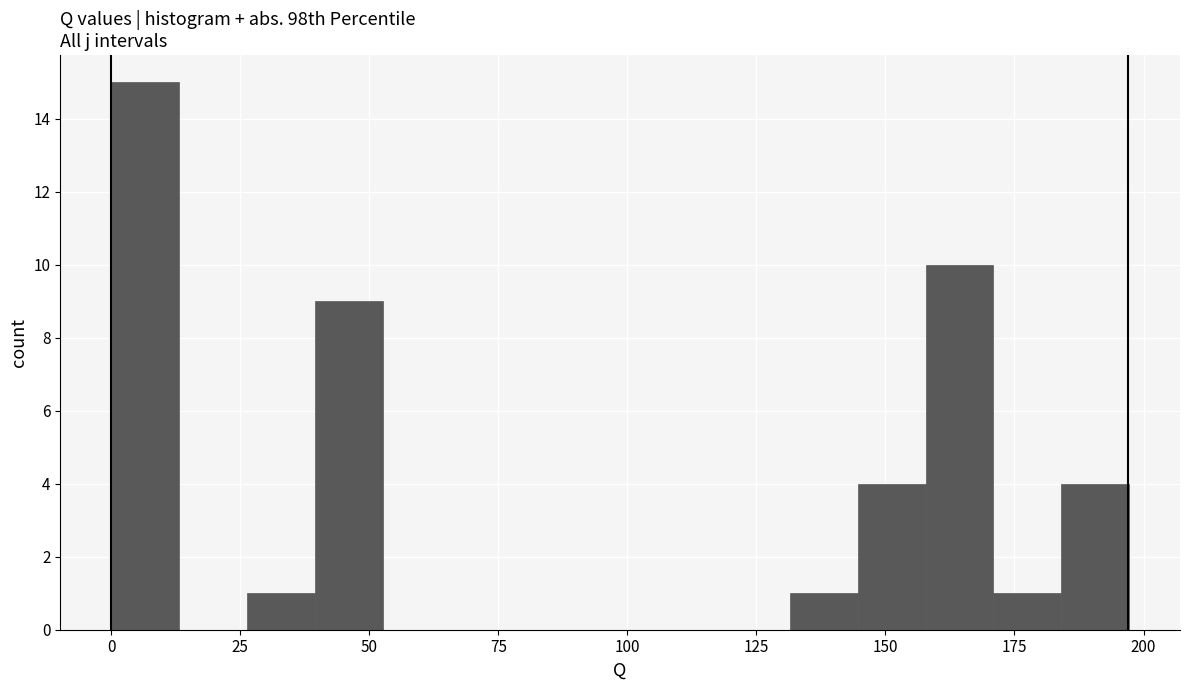

Read against the x-axis, roughly where is the centre of the tallest bar?

5